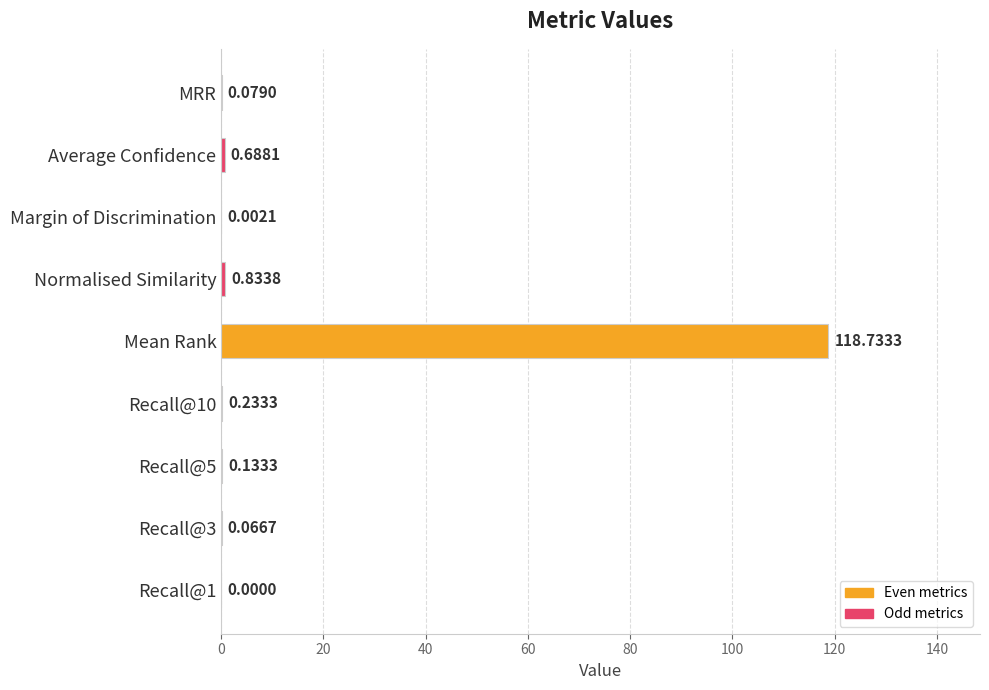

What is the sum of all values?

120.8